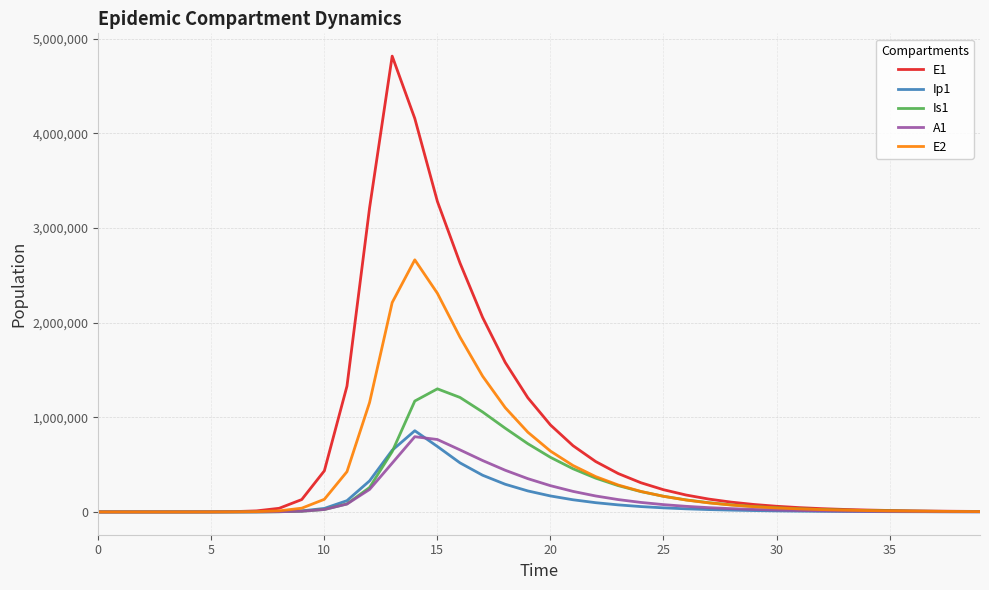

What is the greatest value displayed?

4815295.7